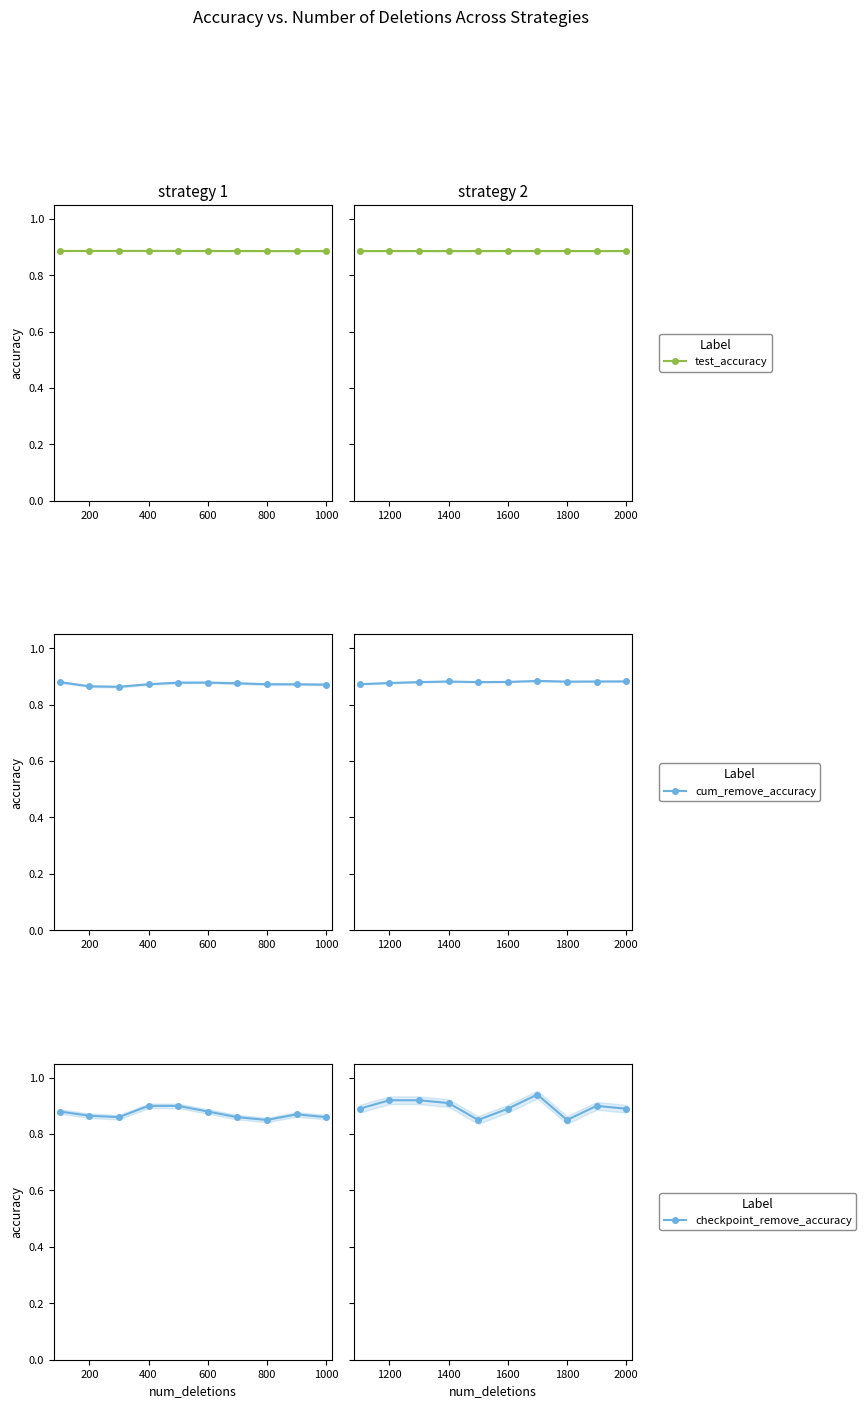

Count the number of data series in this chart.

3